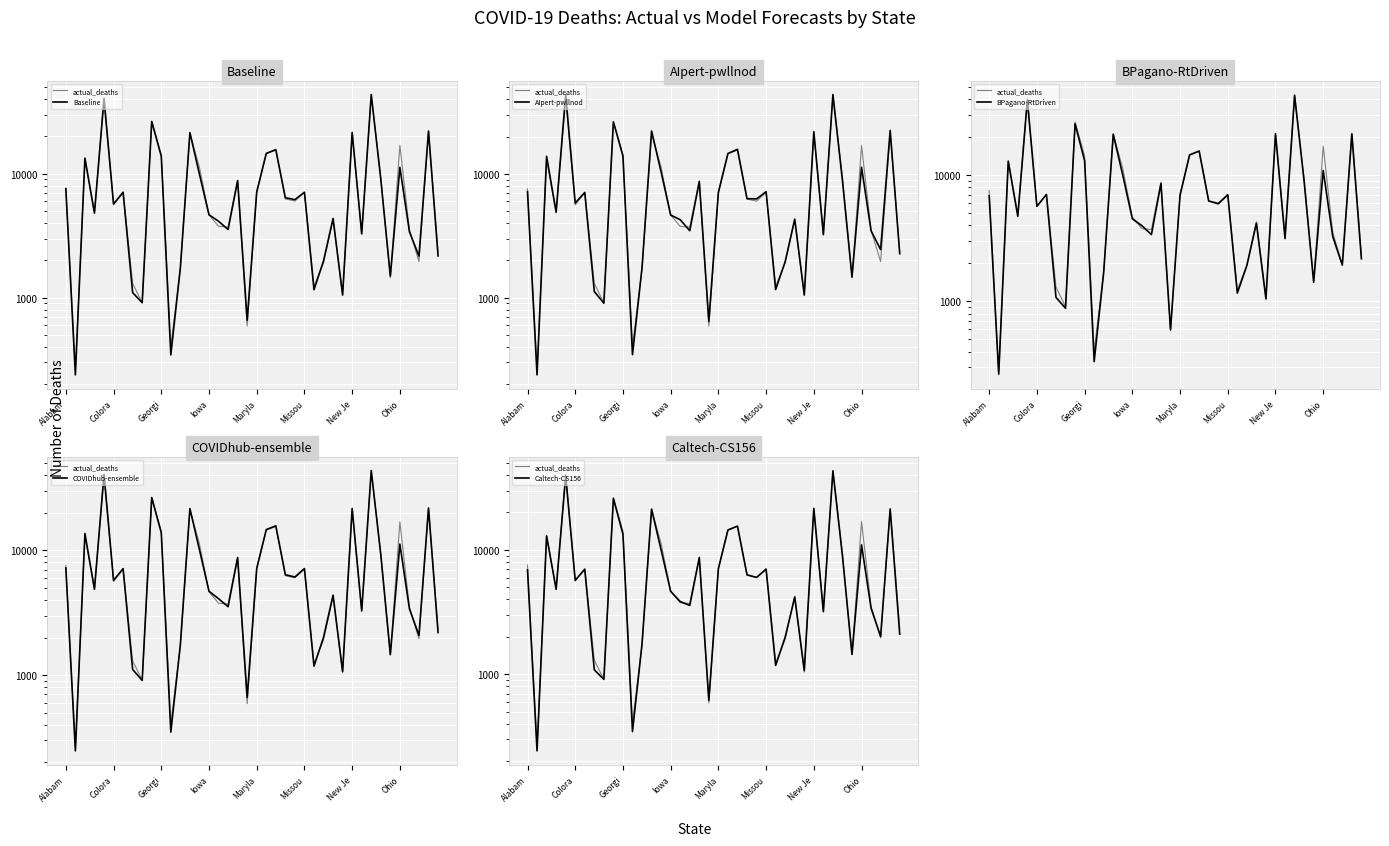

Reading right to left, what are all the values shown in this chart?

actual_deaths: 2333.0	21562.0	1957.0	3504.0	16951.0	1447.0	9287.0	43453.0	3265.0	21455.0	1042.0	4264.0	1920.0	1232.0	7070.0	6018.0	6255.0	15525.0	14531.0	7107.0	590.0	8801.0	3714.0	3767.0	4651.0	11262.0	21213.0	1725.0	406.0	14196.0	26360.0	909.0	1301.0	7046.0	5620.0	40702.0	4838.0	13098.0	262.0	7566.0
Baseline: 2170.3	22111.3	2164.0	3406.7	11264.1	1491.4	9041.3	43520.6	3271.9	21525.4	1051.9	4358.4	1980.0	1158.9	7090.1	6178.4	6403.6	15642.1	14582.4	7114.9	657.7	8815.9	3546.7	4135.3	4666.6	9913.6	21455.9	1742.6	345.1	13852.3	26412.0	911.3	1097.7	7095.4	5696.6	40321.1	4808.7	13355.3	238.3	7579.7
AIpert-pwllnod: 2266.5	22423.9	2447.1	3466.3	11308.8	1469.0	8801.3	43624.8	3227.2	21901.6	1053.0	4307.0	1955.6	1163.9	7178.6	6270.3	6305.9	15772.2	14602.8	7059.1	644.0	8649.5	3475.5	4261.3	4649.7	10351.2	22175.1	1740.2	346.8	13942.9	26294.8	902.5	1122.1	7077.1	5810.6	43641.3	4913.3	13847.6	238.3	7171.6
BPagano-RtDriven: 2177.7	21156.9	1937.5	3266.4	10885.5	1418.1	8943.7	42795.0	3147.3	21282.4	1048.9	4167.7	1926.3	1163.2	6972.3	5930.2	6239.8	15518.9	14439.9	6922.9	595.1	8580.2	3384.4	3976.6	4513.1	9982.6	21076.1	1700.6	333.7	12995.5	25496.1	882.7	1076.8	7027.6	5671.1	39333.4	4718.2	12842.2	266.4	6864.7
COVIDhub-ensemble: 2192.0	21841.0	2080.0	3399.0	11218.0	1462.0	9235.0	43570.0	3268.0	21652.0	1069.0	4370.0	2006.0	1179.0	7143.0	6114.0	6373.0	15720.0	14653.0	7156.0	664.0	8748.0	3535.0	4095.0	4701.0	10096.0	21602.0	1750.0	349.0	13830.0	26456.0	907.0	1109.0	7130.0	5754.0	40511.0	4877.0	13641.0	247.0	7224.0
Caltech-CS156: 2105.0	21303.3	2019.6	3395.2	10978.5	1446.2	8941.8	43157.1	3192.2	21587.4	1073.2	4175.1	1994.3	1179.4	6999.8	6009.7	6316.6	15543.0	14449.4	7064.2	617.4	8650.5	3581.6	3848.3	4644.0	10014.2	21280.1	1756.3	347.1	13389.6	25908.4	910.8	1088.4	6995.7	5704.1	39476.3	4830.0	12943.5	242.7	6923.4